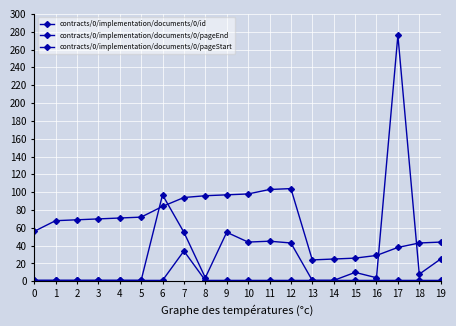

The contracts/0/implementation/documents/0/pageStart series shows 2 at 13. True or false?

False